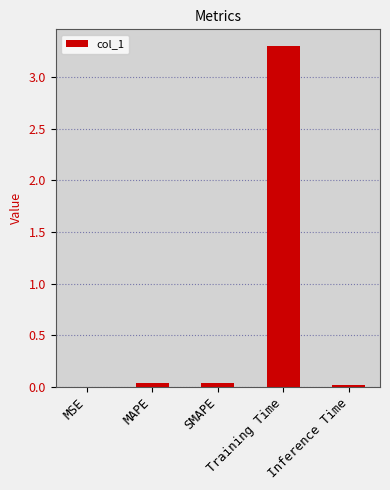

What is the greatest value displayed?

3.3